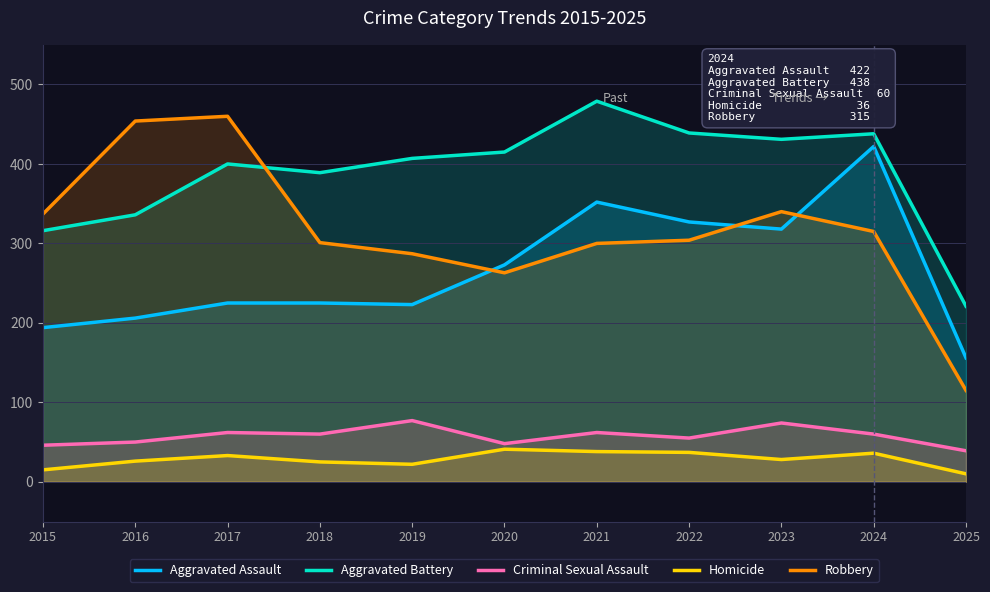

At which category does Homicide reach its first local peak?

2017